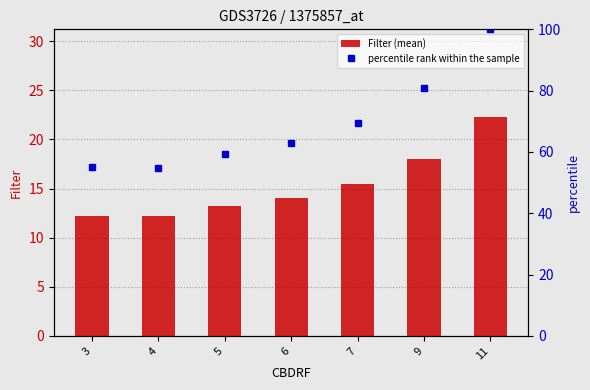

True or false: Filter (mean) has a value of 31.4 at 9.

False